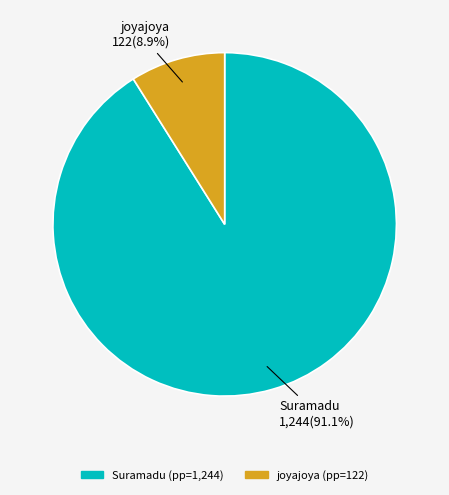

Which slice is the smallest?

joyajoya